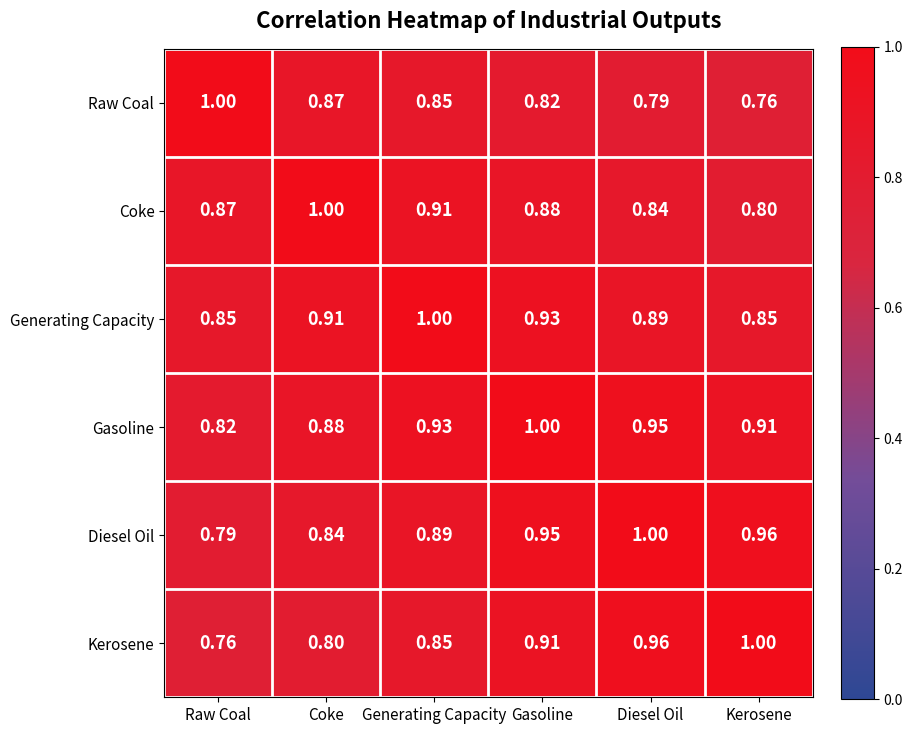

How many series are shown in this chart?

6